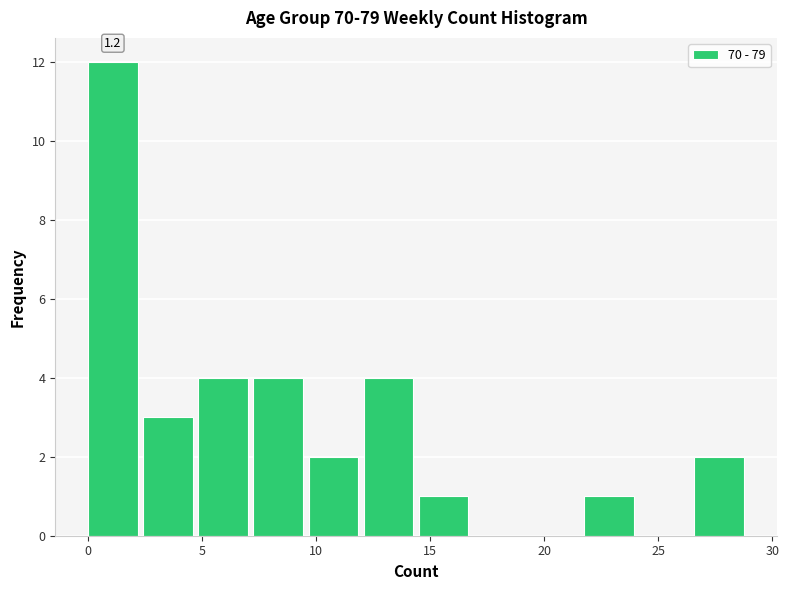

Which range on the x-axis has the tallest bar?

0.0 to 2.5